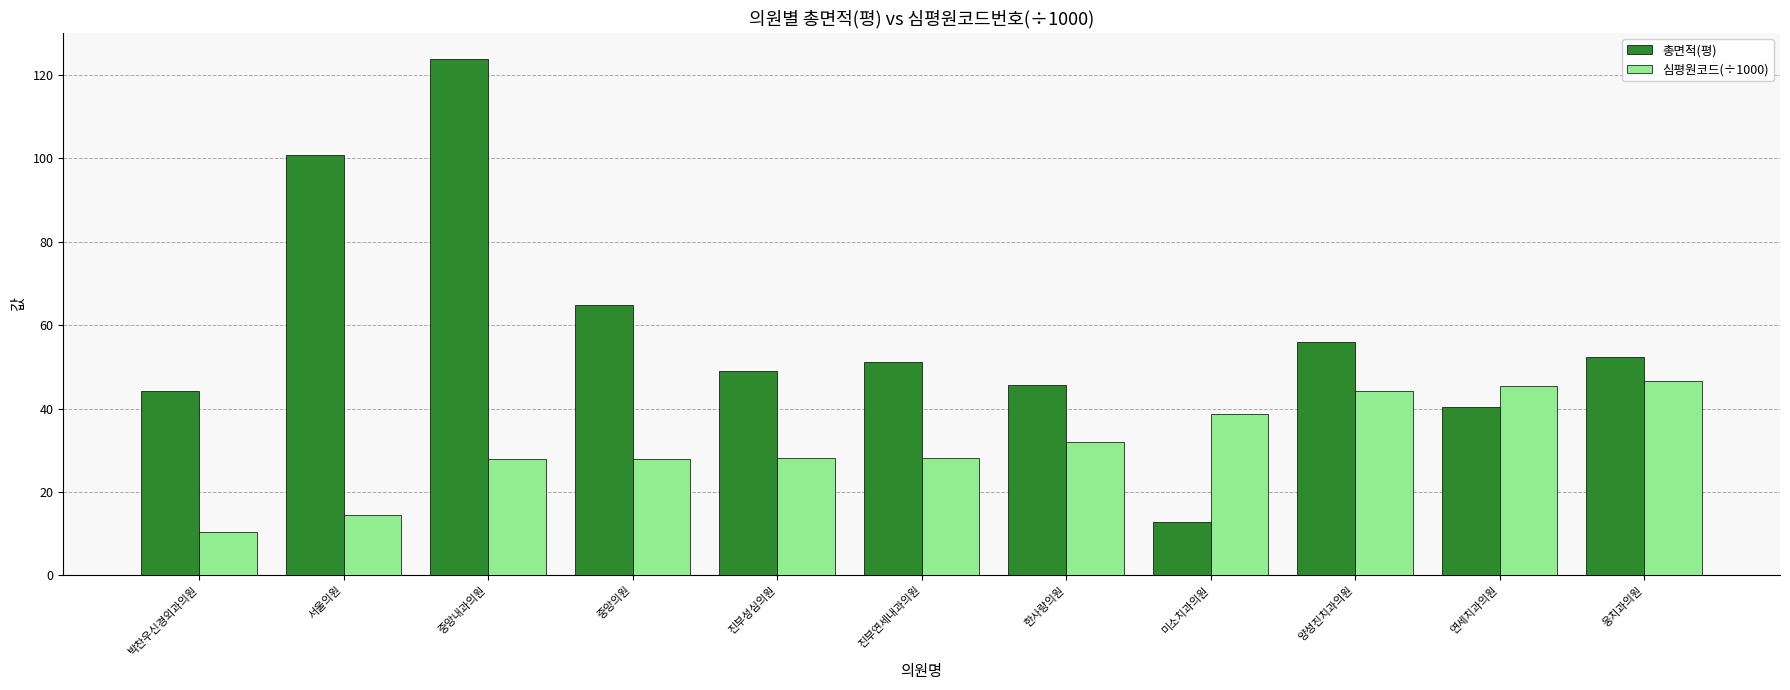

Does the chart contain any negative values?

No